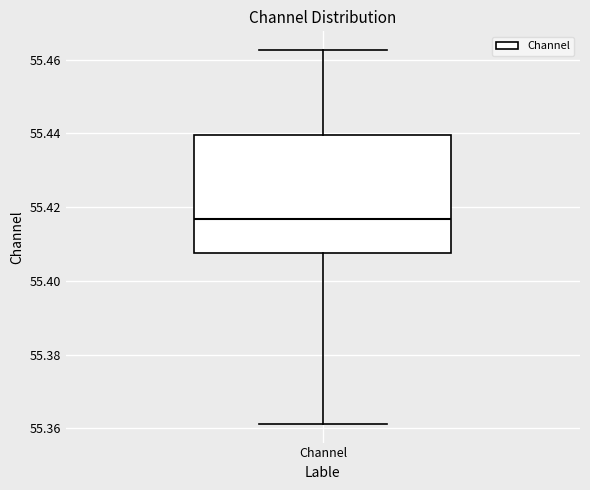

Transcribe this box plot: give where the median line is, the range the box spans, and where the two whiskers end, as read against the y-axis. The values are not printed on the chart, so give them approximately, as read against the axis.

median 55.416, box 55.408 to 55.440, whiskers 55.362 to 55.462